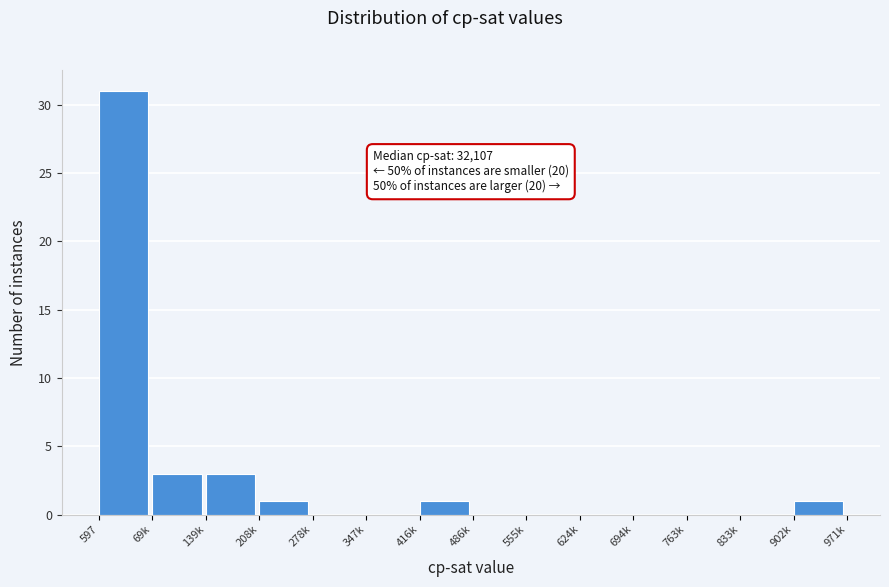

Reading right to left, list all the values displayed in this chart.

902k=1	833k=0	763k=0	694k=0	624k=0	555k=0	486k=0	416k=1	347k=0	278k=0	208k=1	139k=3	69k=3	597=31